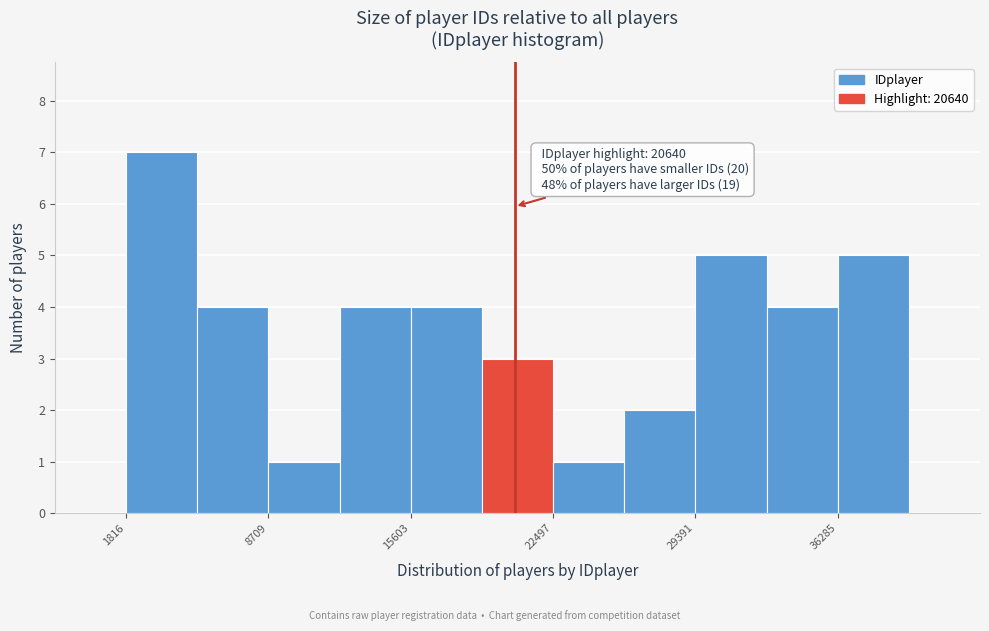

Read against the x-axis, roughly where is the centre of the tallest bar?

4000